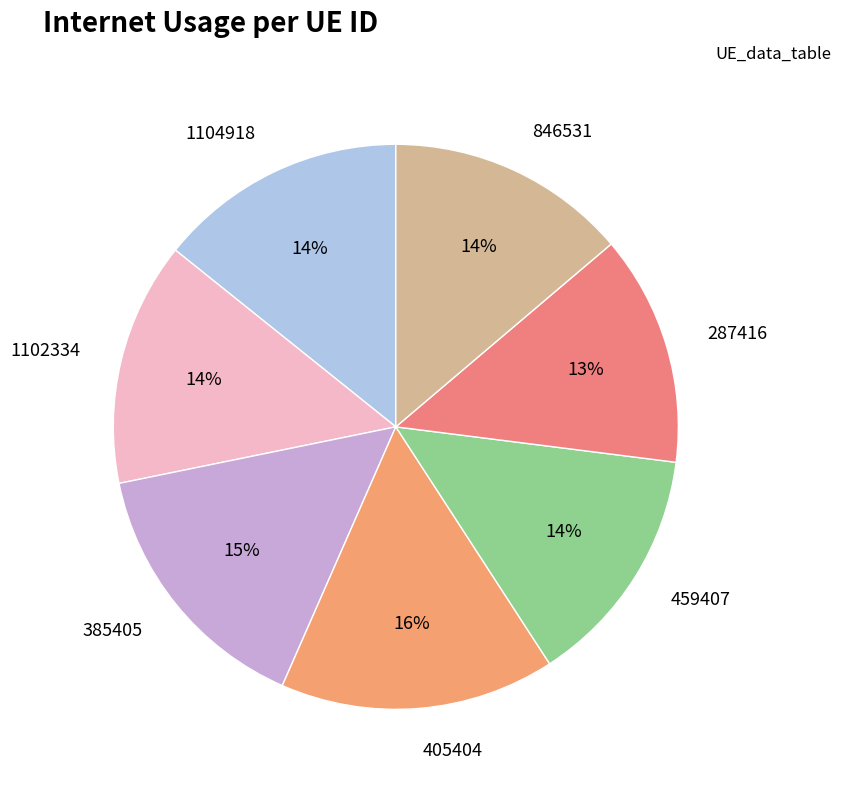

Is it true that 405404 is 22% of the pie?

False